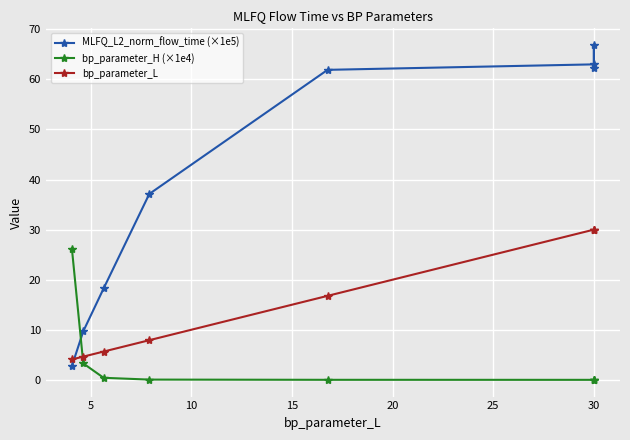

Rank the series by their maximum value, from lowest to highest.

bp_parameter_H (×1e4), bp_parameter_L, MLFQ_L2_norm_flow_time (×1e5)